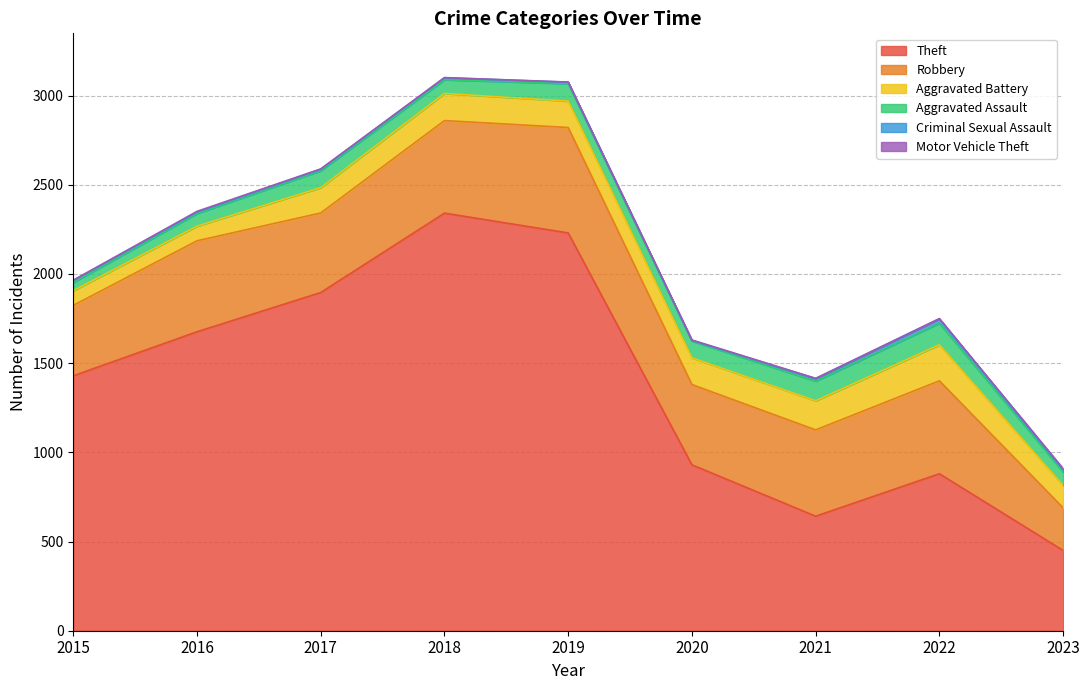

Does the chart display data point markers on the line(s)?

No